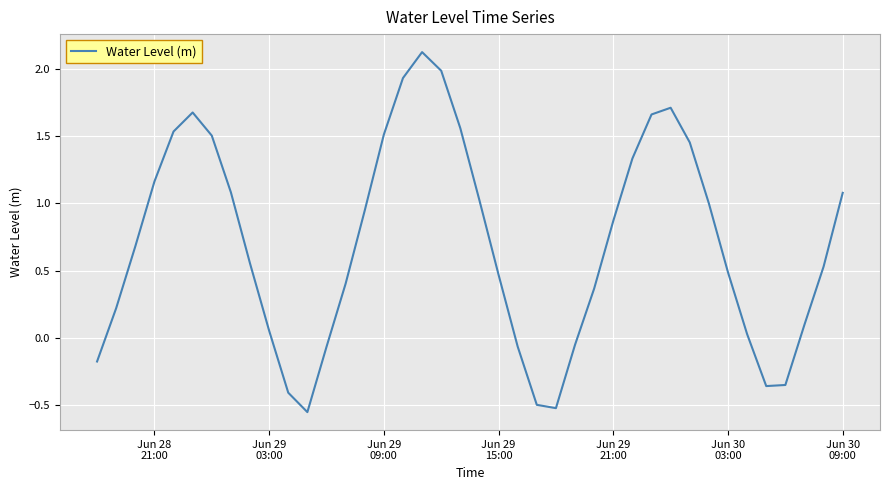

What is the maximum value shown in the chart?

2.1